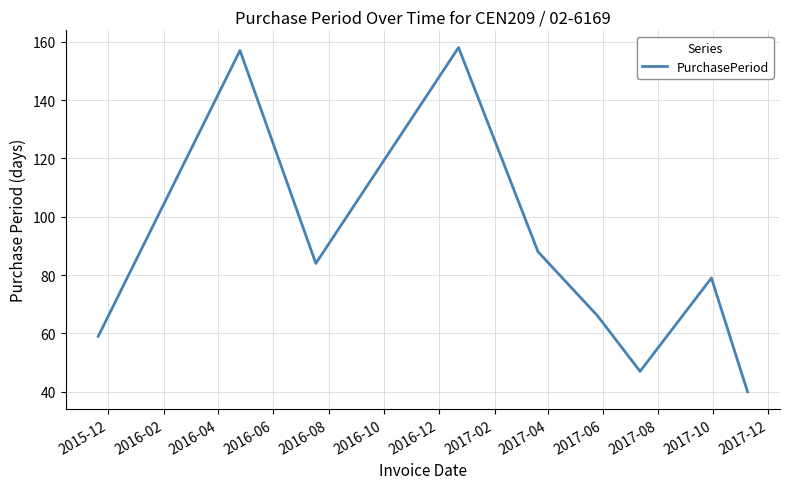

What is the difference between the maximum and minimum values?

118